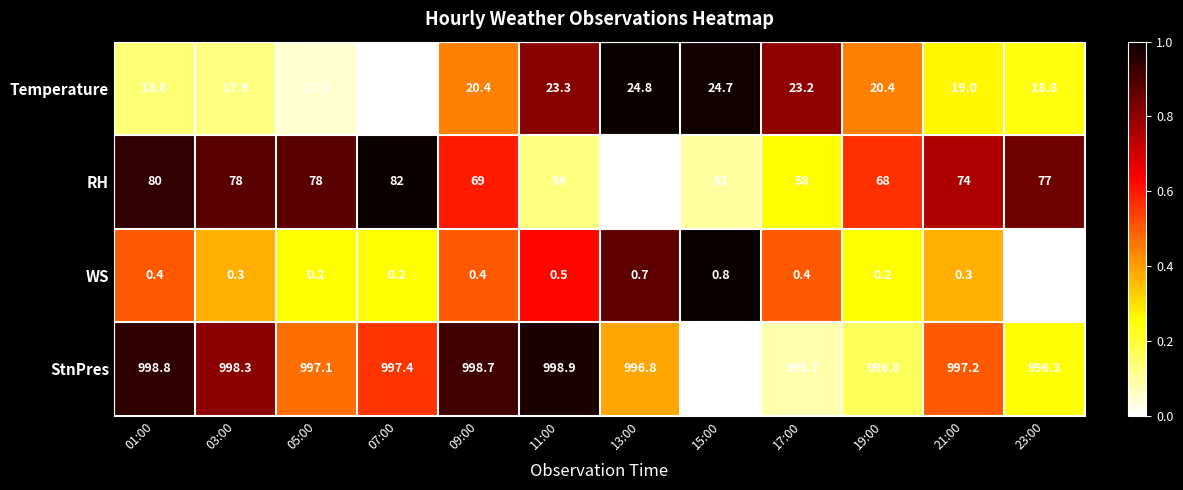

True or false: Temperature has a value of 17.3 at 05:00.

True